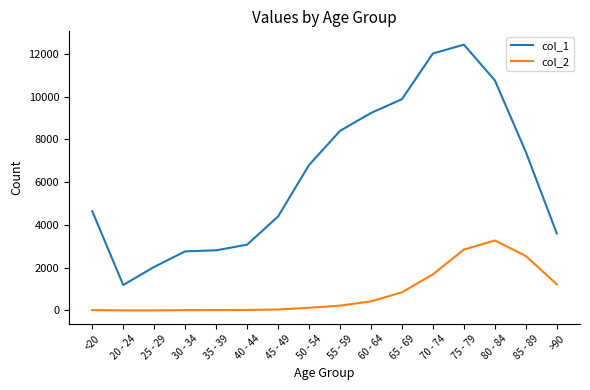

What are all the series names shown in the legend?

col_1, col_2